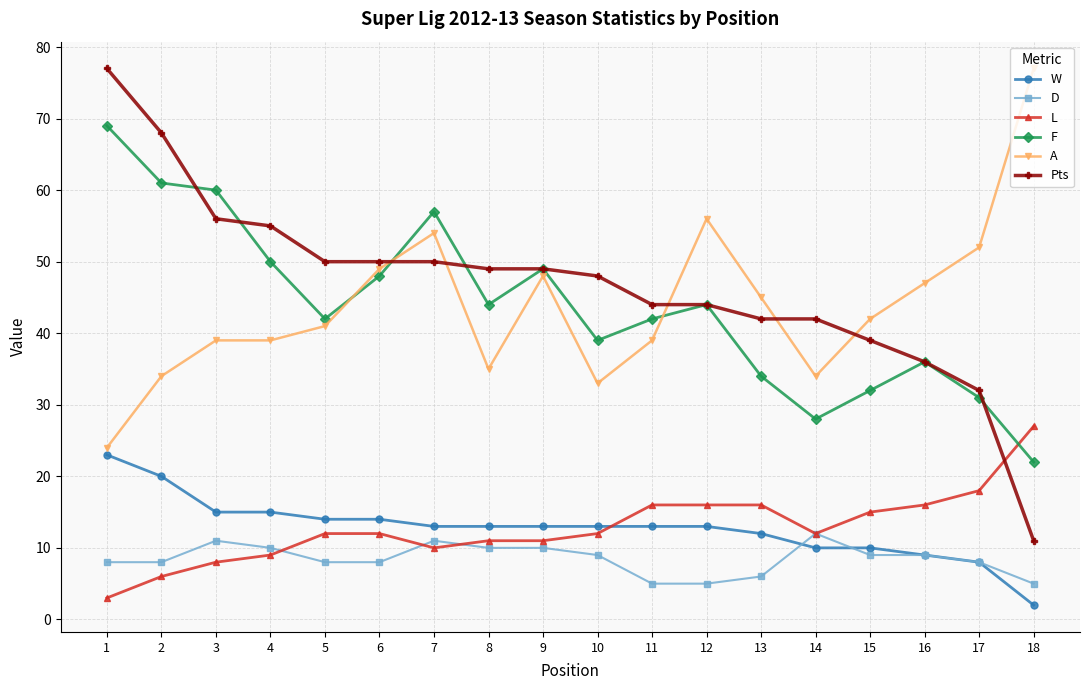

The value of F at 9 is 87. True or false?

False